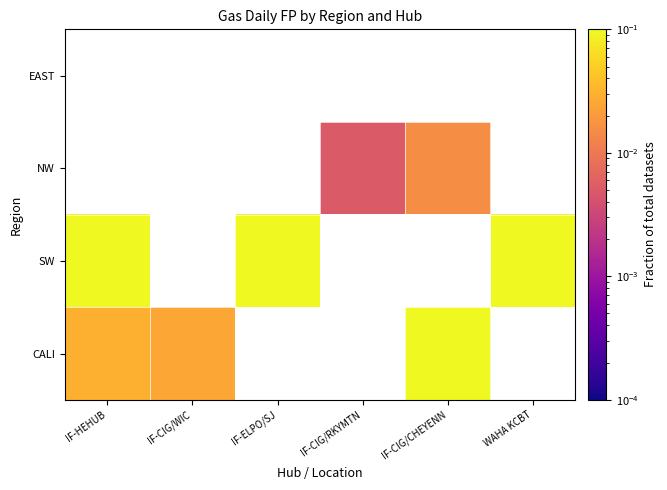

Between IF-HEHUB and IF-ELPO/SJ, which is larger?

IF-ELPO/SJ